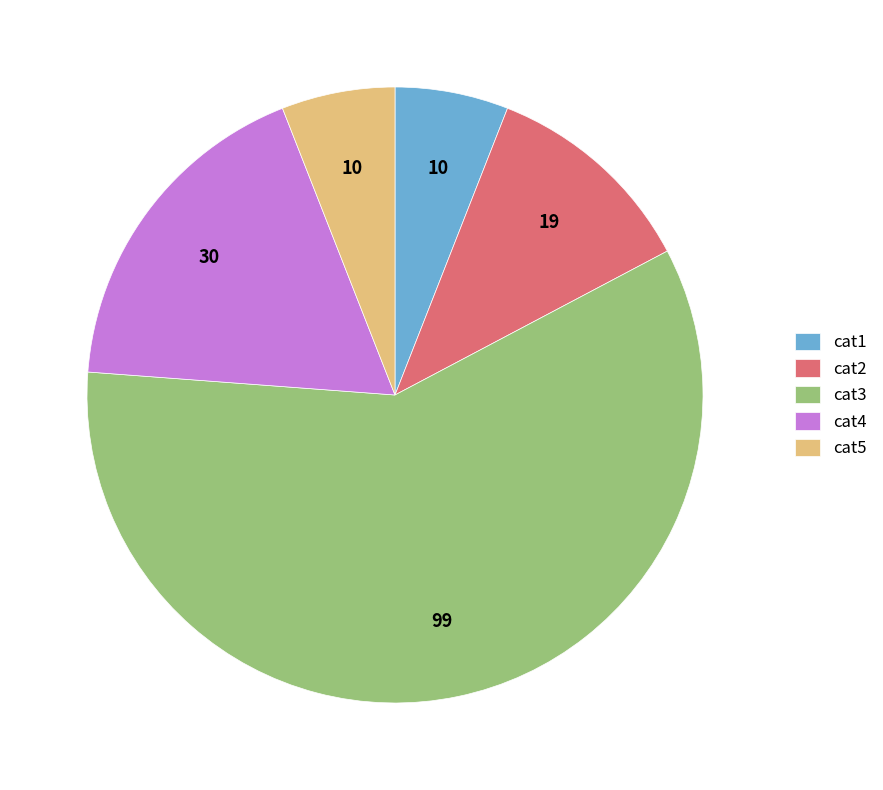

Is the sum of cat4 and cat5 greater than half?

No